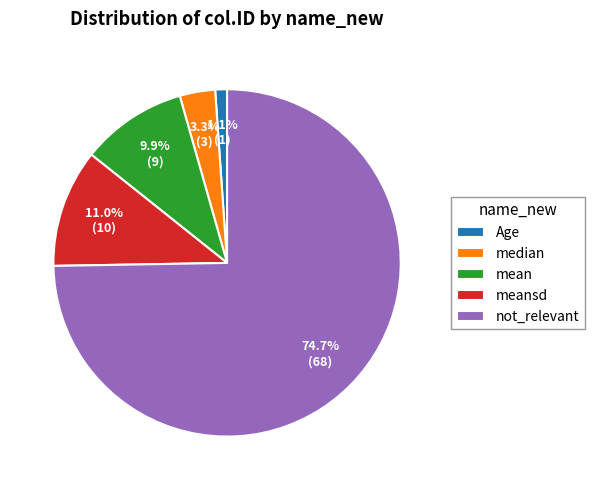

Is there a majority slice in this chart?

Yes